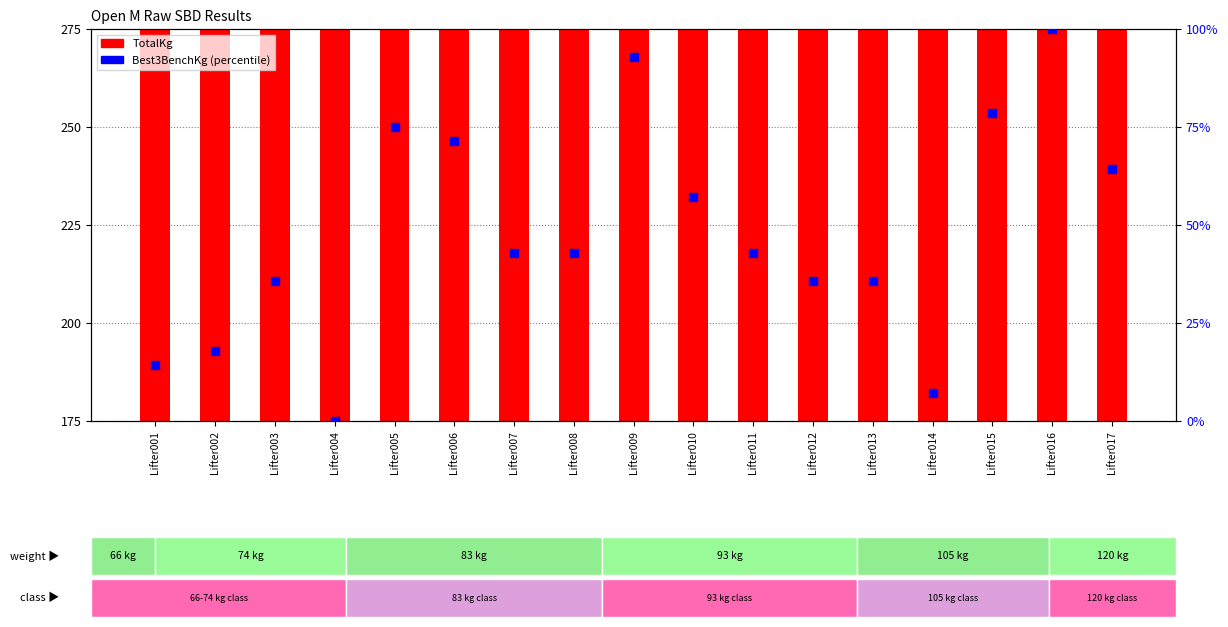

Which series contains the highest Y value?

TotalKg